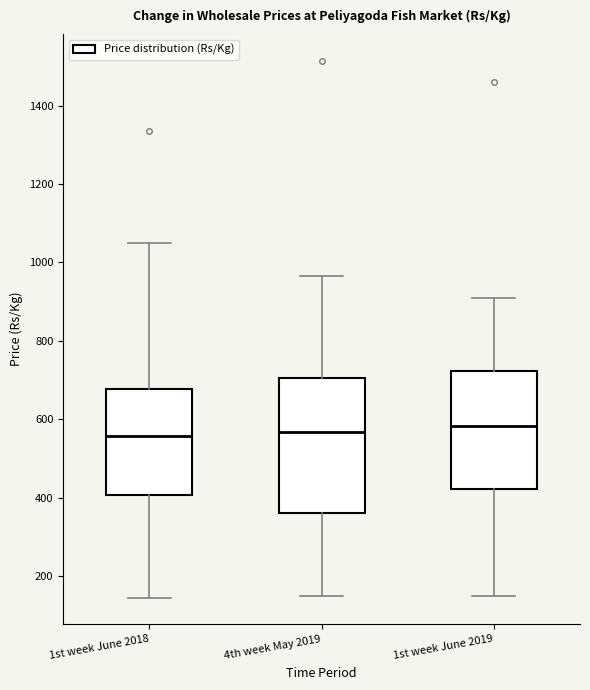

Reading left to right, read every box against the y-axis: the position of its median line, the range the box covers, and the ends of its whiskers. The values are not printed on the chart, so give them approximately, as read against the axis.

1st week June 2018: median 560, box 400 to 680, whiskers 140 to 1060
4th week May 2019: median 560, box 360 to 700, whiskers 160 to 960
1st week June 2019: median 580, box 420 to 720, whiskers 160 to 920